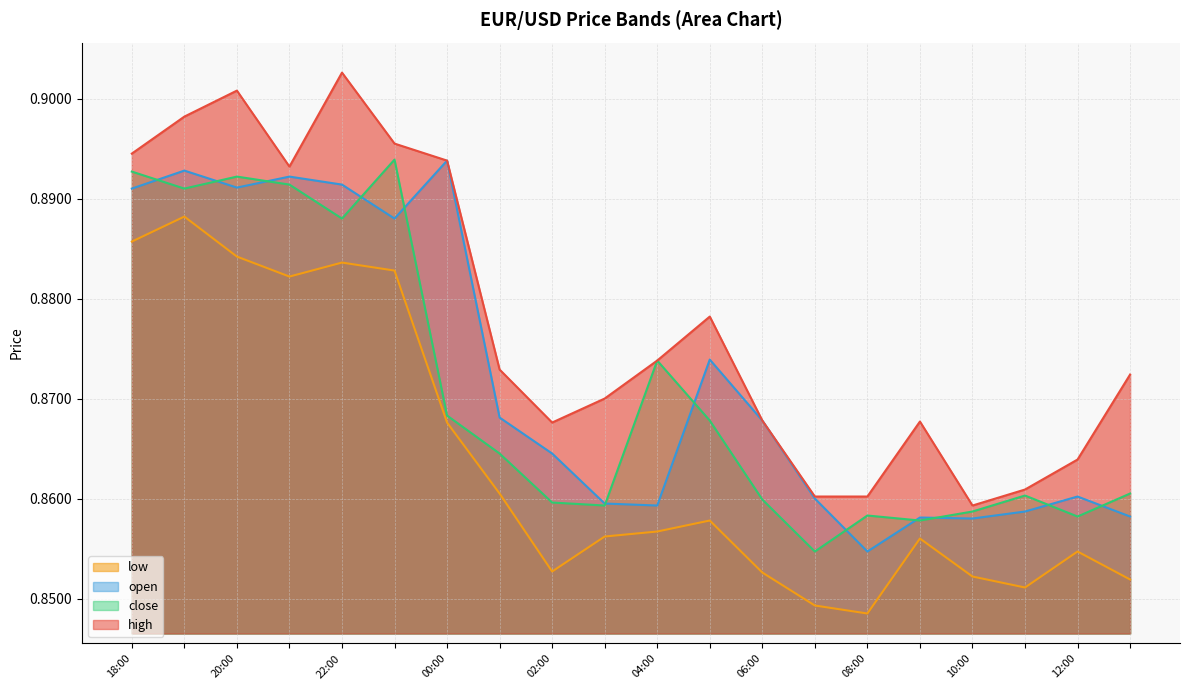

At which label does open reach its minimum?

08:00